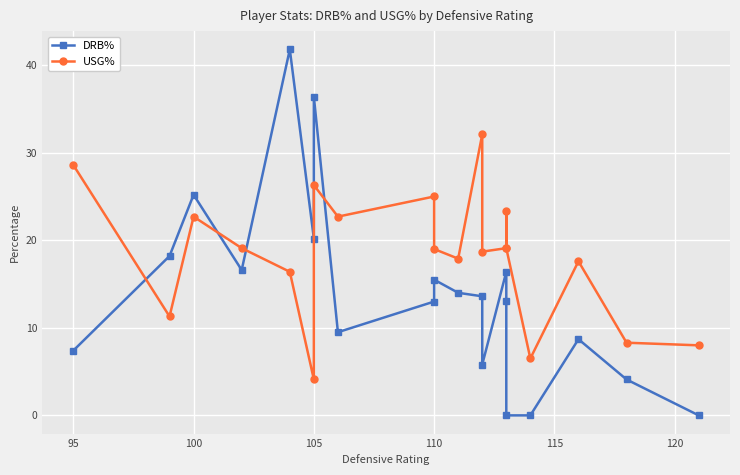

How many data points in DRB% are above 13?

11